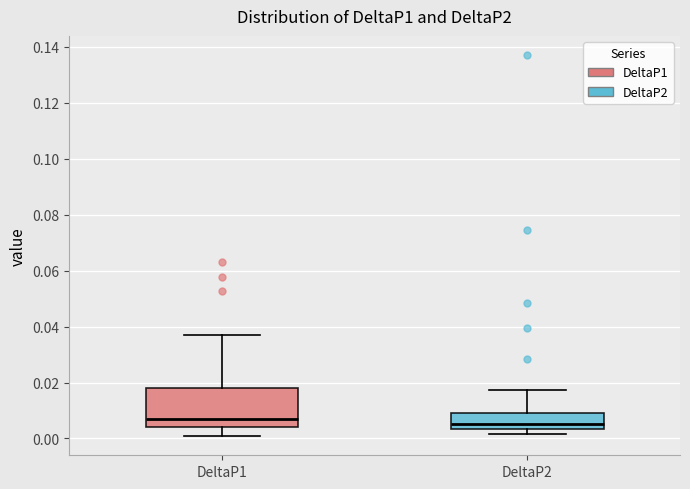

Reading left to right, read every box against the y-axis: the position of its median line, the range the box covers, and the ends of its whiskers. The values are not printed on the chart, so give them approximately, as read against the axis.

DeltaP1: median 0.006, box 0.004 to 0.018, whiskers 0.000 to 0.036
DeltaP2: median 0.006, box 0.004 to 0.010, whiskers 0.002 to 0.018